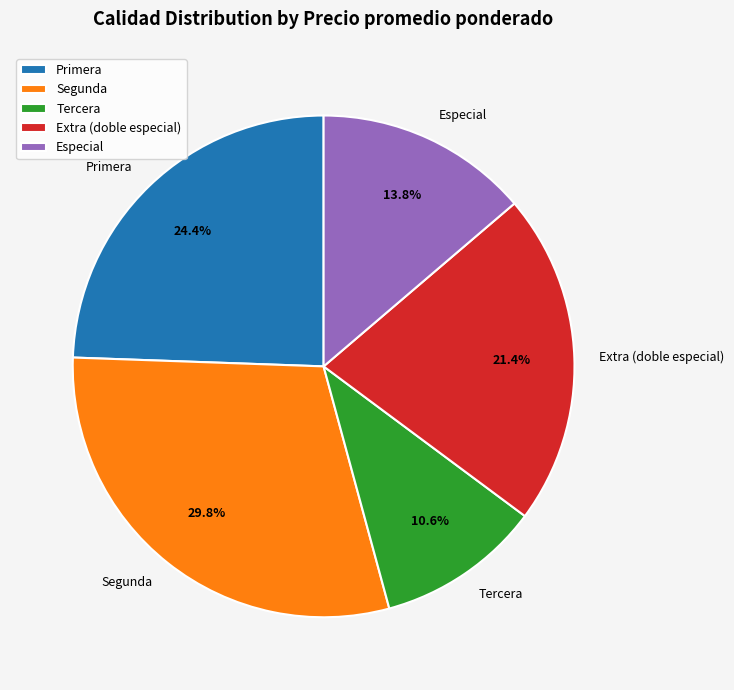

Which slice is the largest?

Segunda